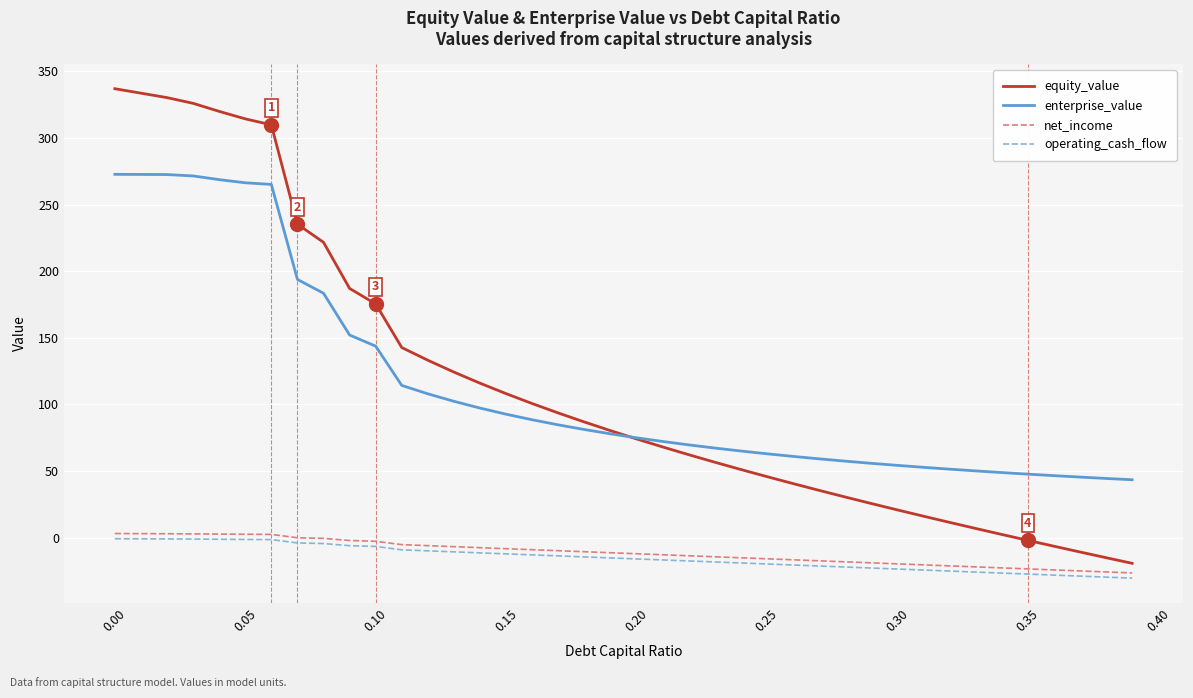

Which series has the widest spread of values?

equity_value